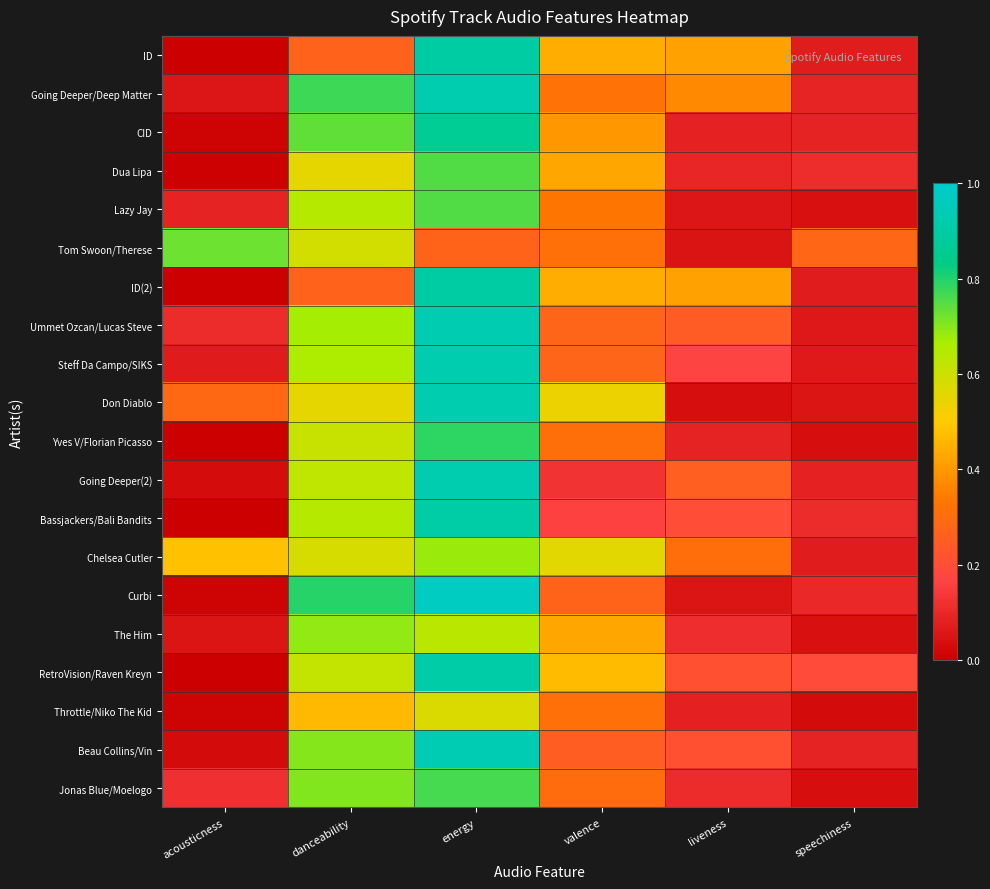

Which series has the widest spread of values?

Curbi